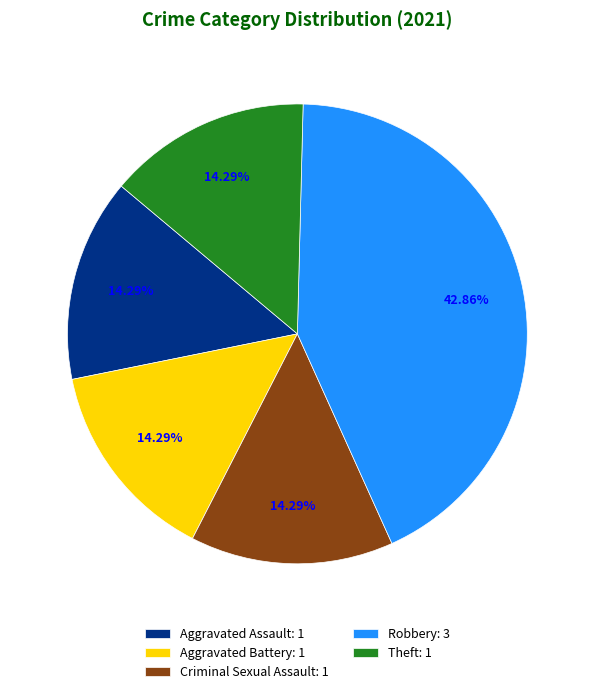

To the nearest percent, what is the average slice percentage?

20%